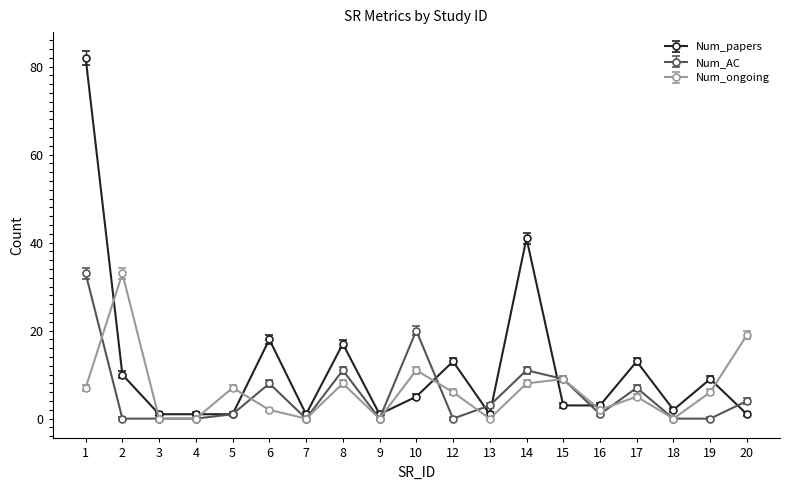

Where is the first local maximum for Num_ongoing?

2